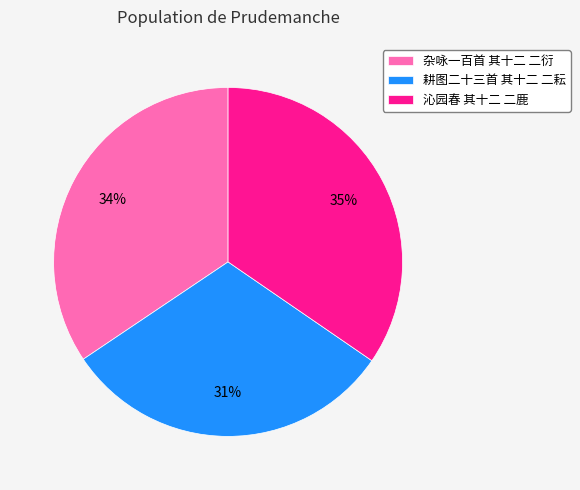

How many slices are in this pie chart?

3